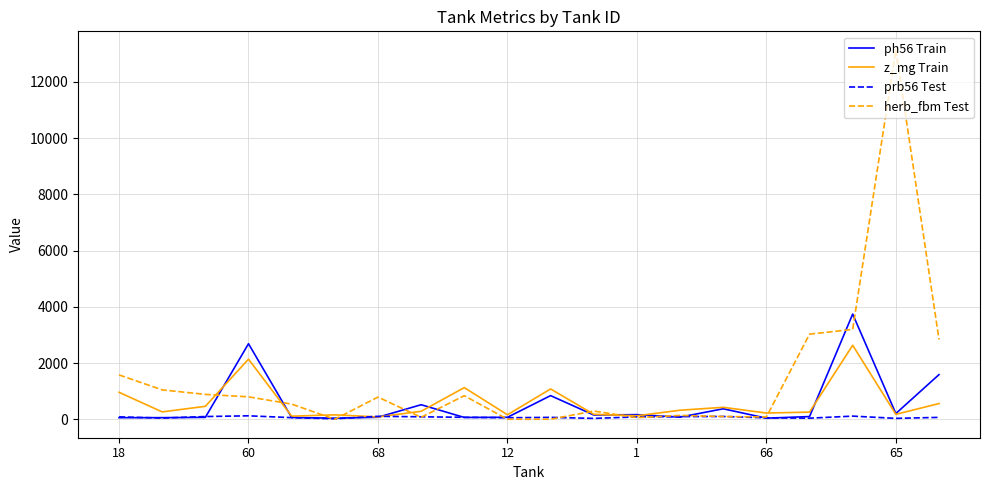

Which series has the widest spread of values?

herb_fbm Test